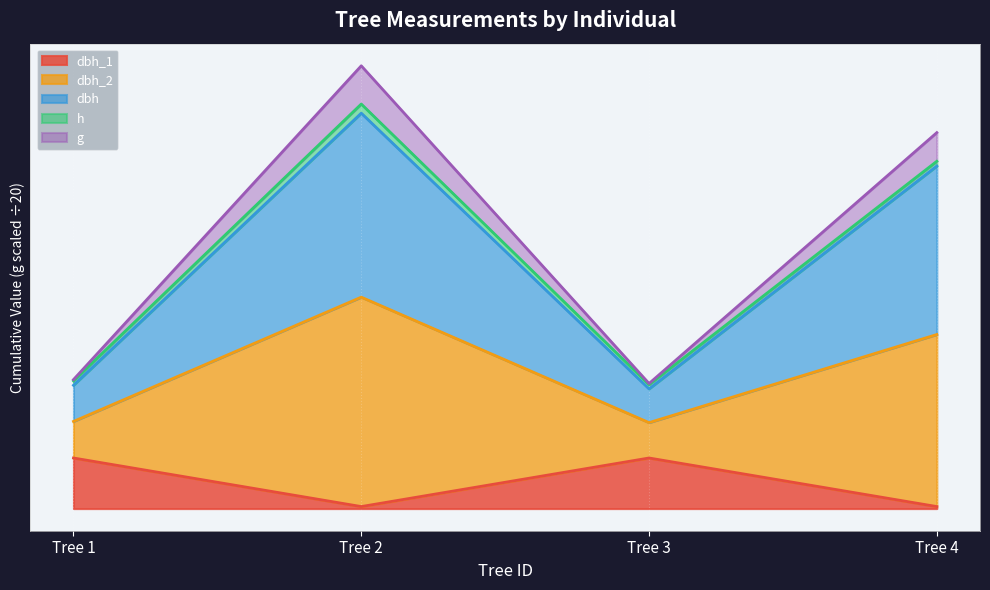

Count the number of categories in the chart.

4